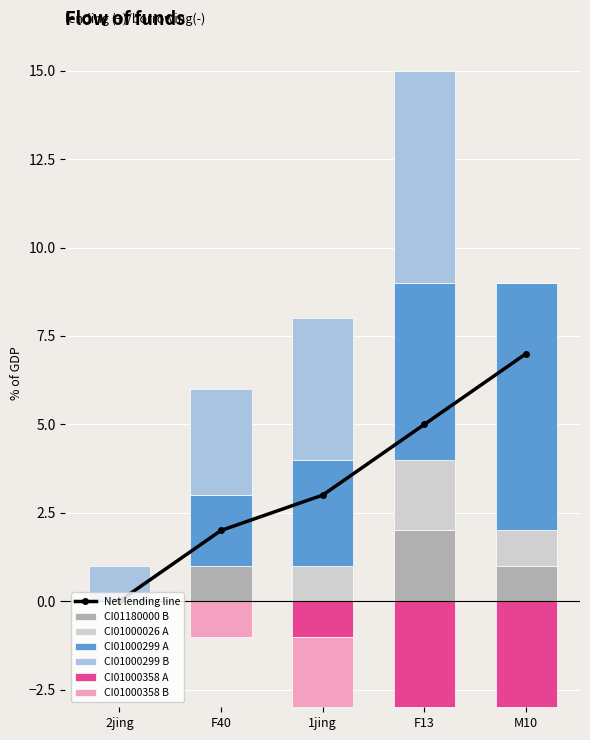

What position from the right is F40?

4